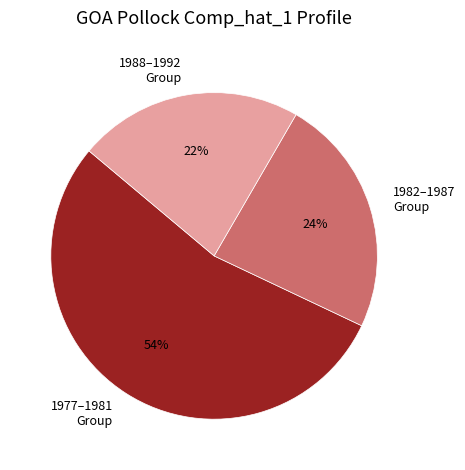

Do 1982–1987 Group and 1988–1992 Group together represent more than half of the pie?

No